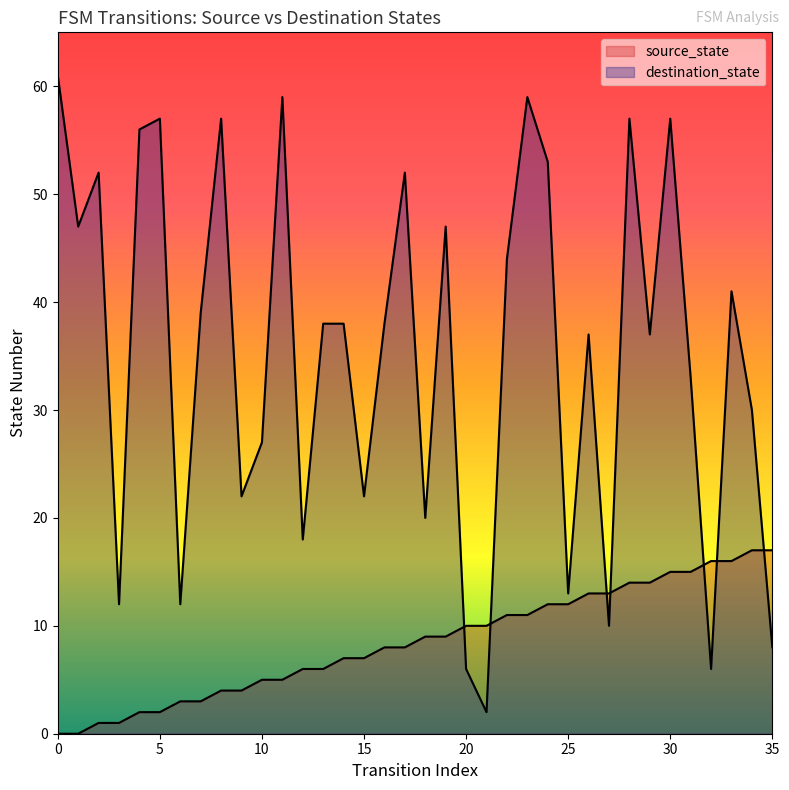

Reading left to right, list all the values displayed in this chart.

source_state: 0=0	1=0	2=1	3=1	4=2	5=2	6=3	7=3	8=4	9=4	10=5	11=5	12=6	13=6	14=7	15=7	16=8	17=8	18=9	19=9	20=10	21=10	22=11	23=11	24=12	25=12	26=13	27=13	28=14	29=14	30=15	31=15	32=16	33=16	34=17	35=17
destination_state: 0=61	1=47	2=52	3=12	4=56	5=57	6=12	7=39	8=57	9=22	10=27	11=59	12=18	13=38	14=38	15=22	16=38	17=52	18=20	19=47	20=6	21=2	22=44	23=59	24=53	25=13	26=37	27=10	28=57	29=37	30=57	31=33	32=6	33=41	34=30	35=8